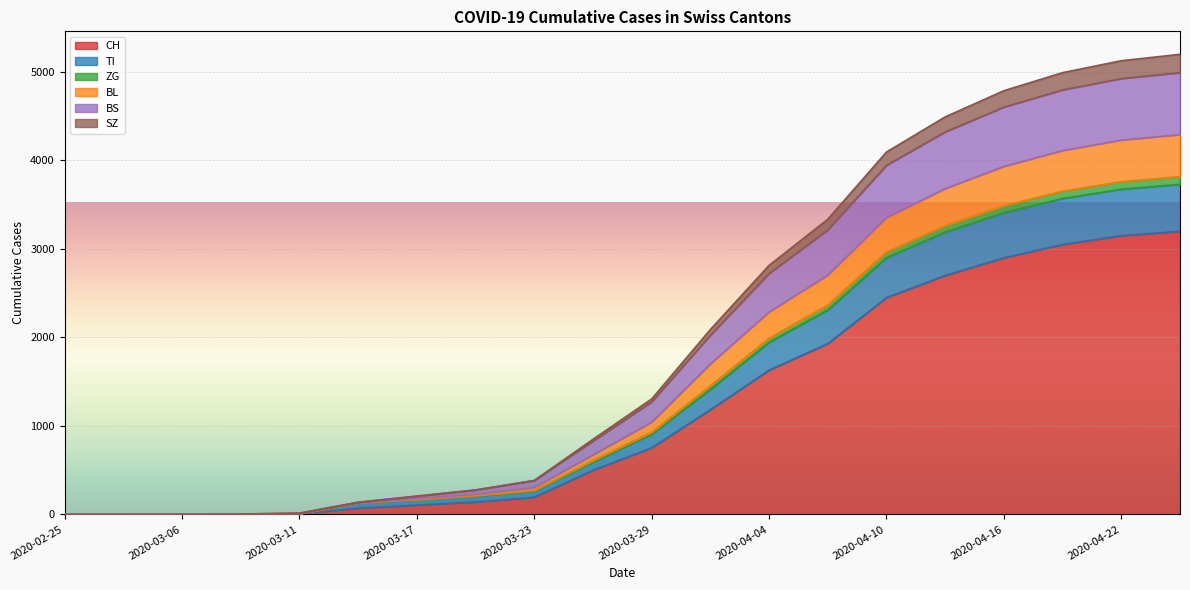

At which label does BL first exceed 1043?

2020-04-01